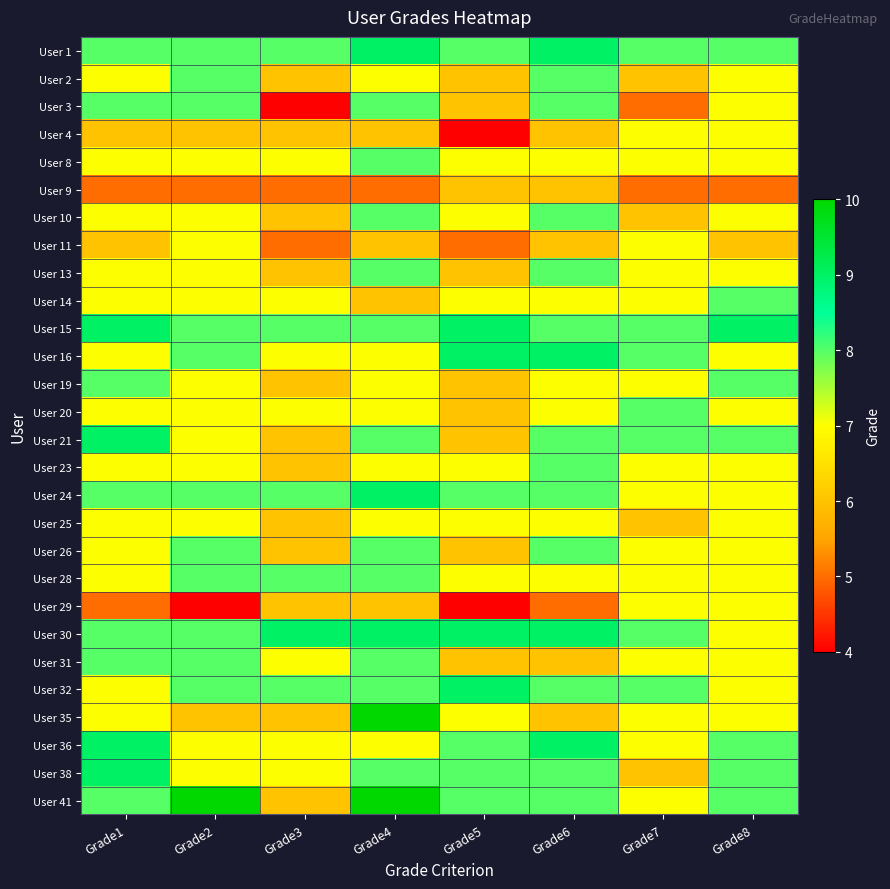

What is the greatest value displayed?

10